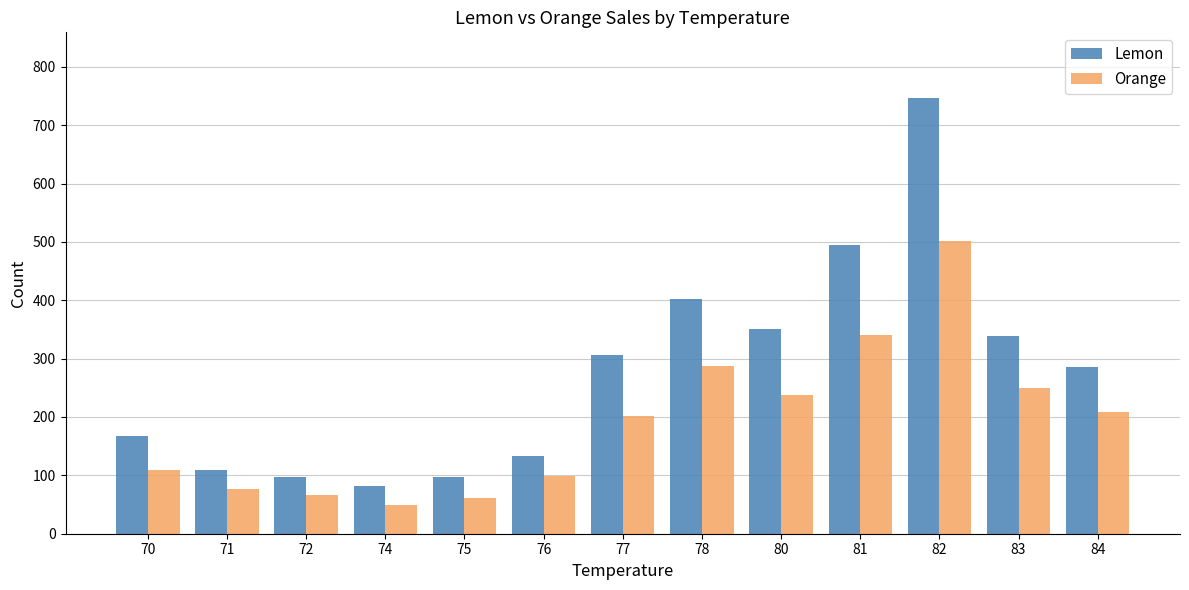

Which series changed the most between 80 and 82?

Lemon